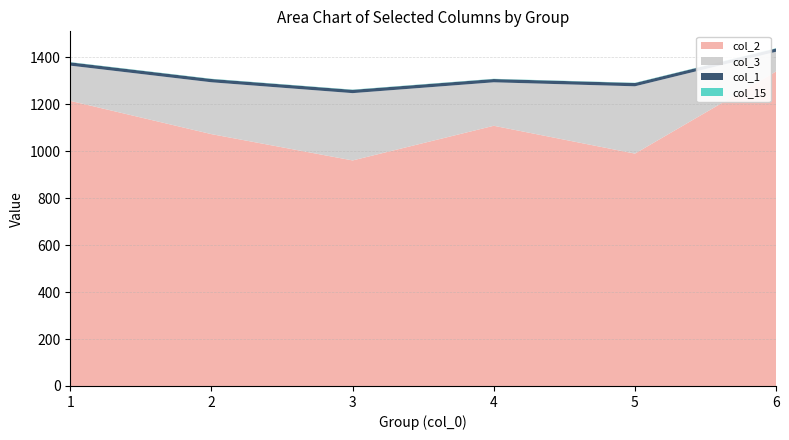

Reading right to left, transcribe all the data shown in this chart.

col_2: 6=1340.4	5=990.3	4=1108.9	3=961.1	2=1073.2	1=1215.1
col_3: 6=84.0	5=286.8	4=185.3	3=286.8	2=221.0	1=150.1
col_1: 6=14.0	5=14.0	4=14.0	3=14.0	2=14.0	1=14.0
col_15: 6=1.0	5=1.0	4=1.0	3=1.0	2=1.0	1=1.0